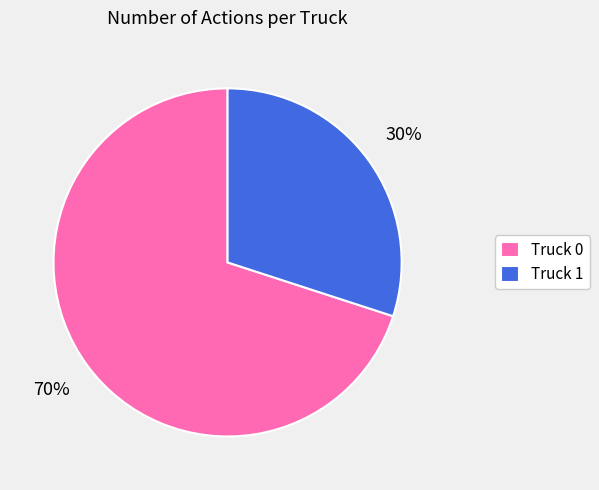

To the nearest percent, what percentage of the pie is Truck 0?

70%